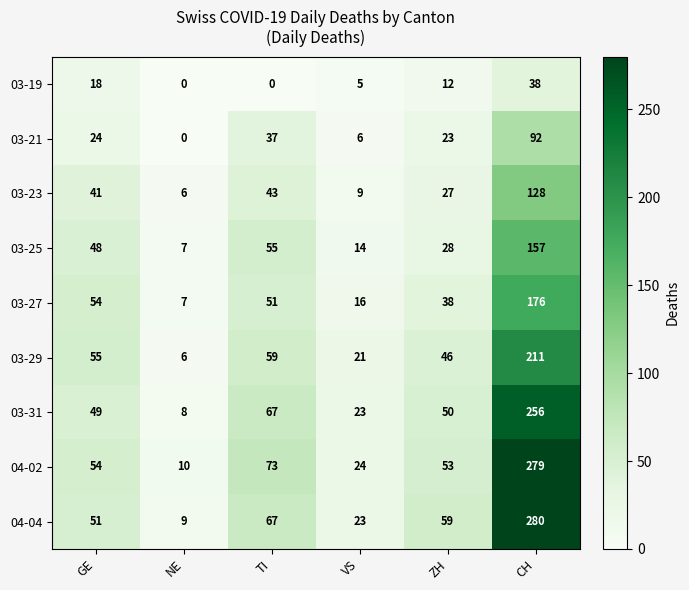

Which series has the largest total across all categories?

04-02